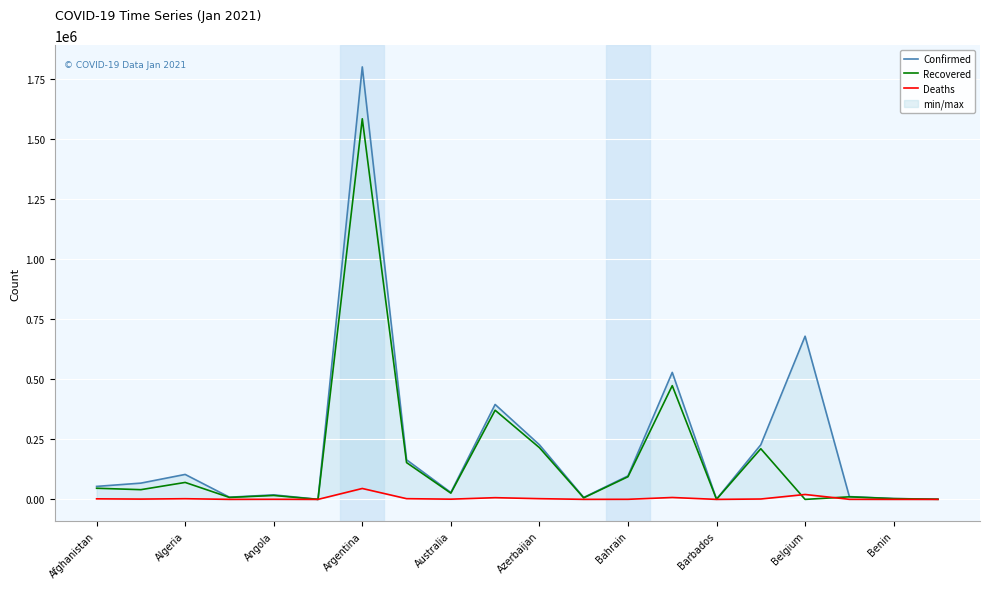

At which label does Recovered reach its peak?

Argentina